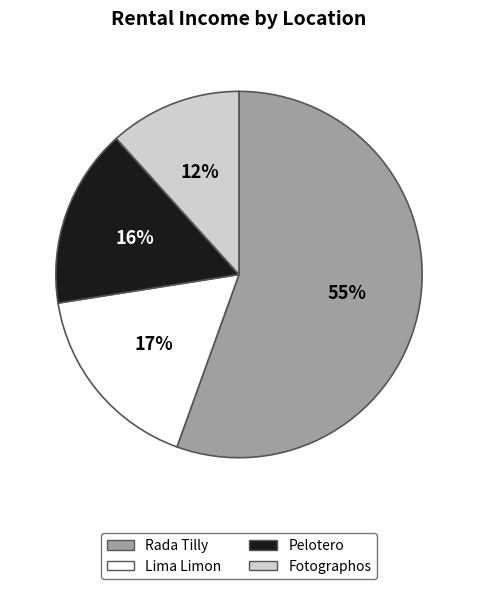

Does Lima Limon account for over 50% of the chart?

No